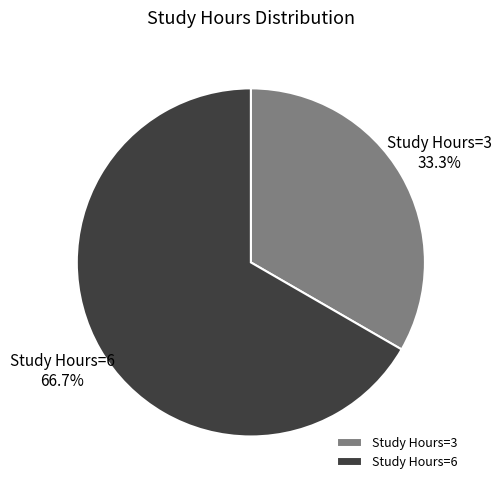

Combined, what portion of the pie is Study Hours=3 and Study Hours=6?

100.0%